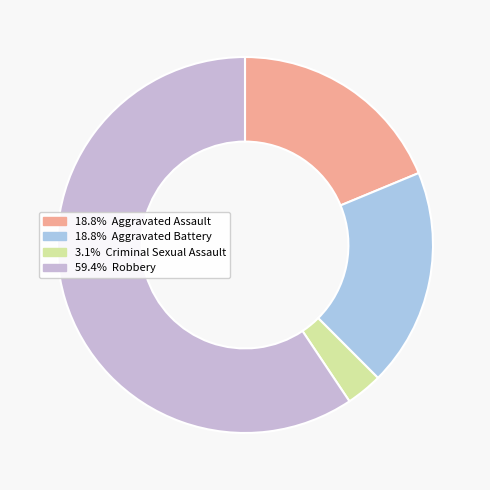

Rank the categories by value from highest to lowest.

Robbery, Aggravated Assault, Aggravated Battery, Criminal Sexual Assault